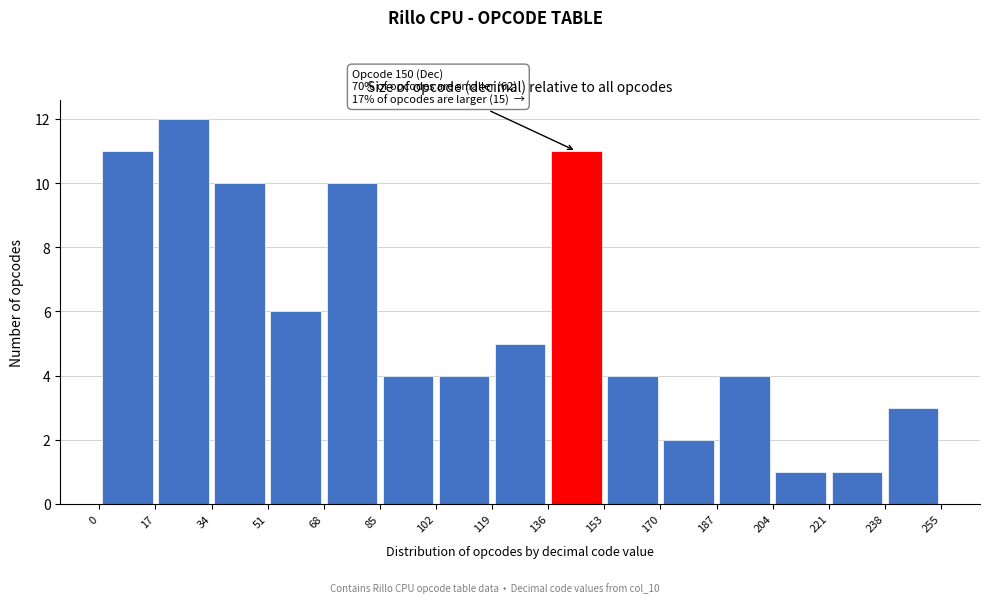

Which range on the x-axis has the tallest bar?

17 to 34